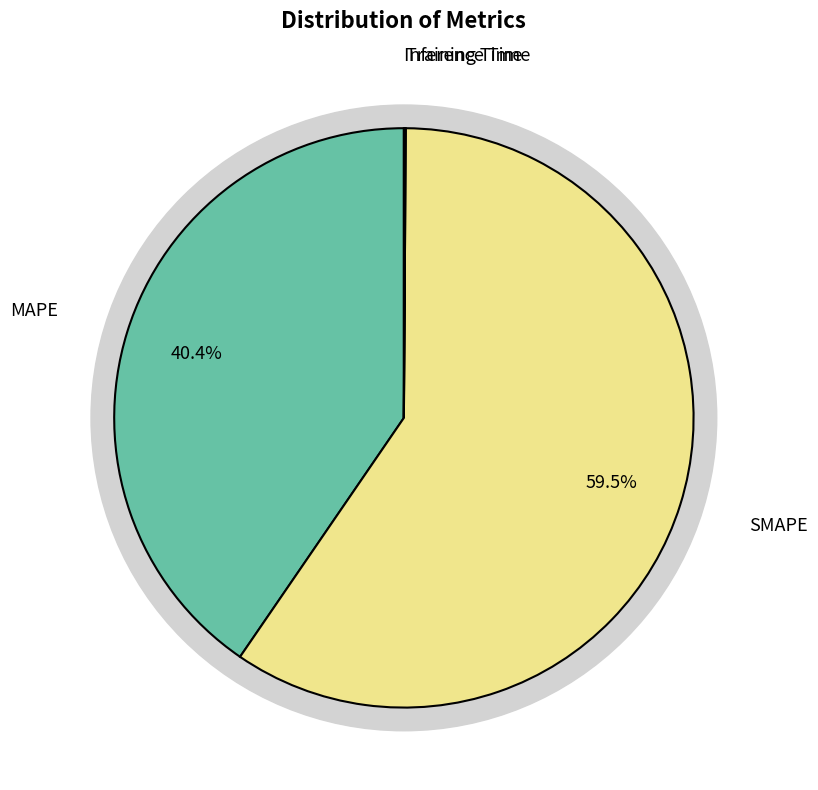

Which slice is the smallest?

Training Time